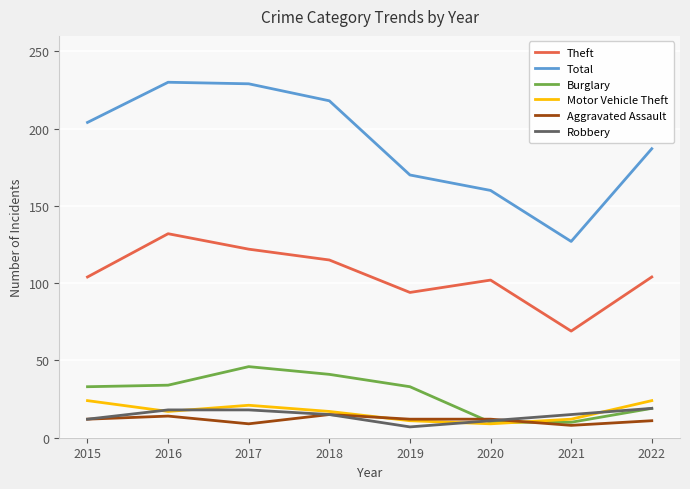

True or false: Theft and Motor Vehicle Theft cross at least once.

False